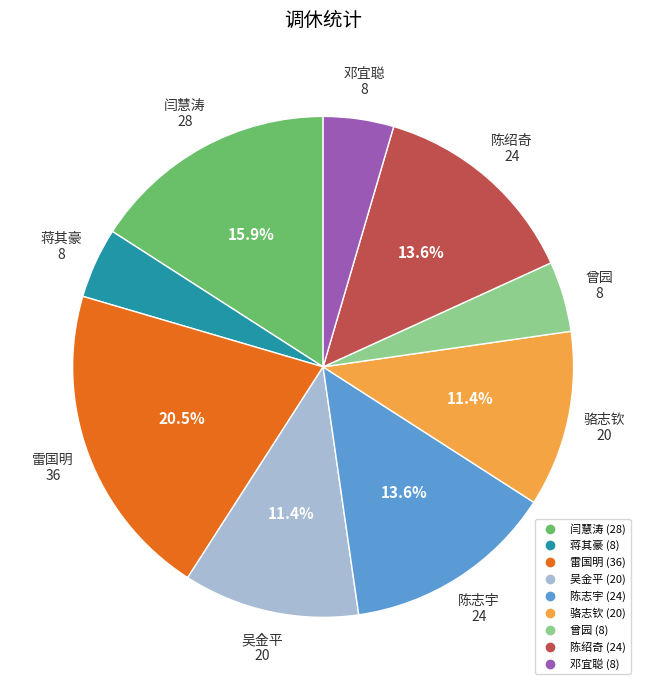

To the nearest percent, what is the difference between the largest and smallest slice percentages?

16%